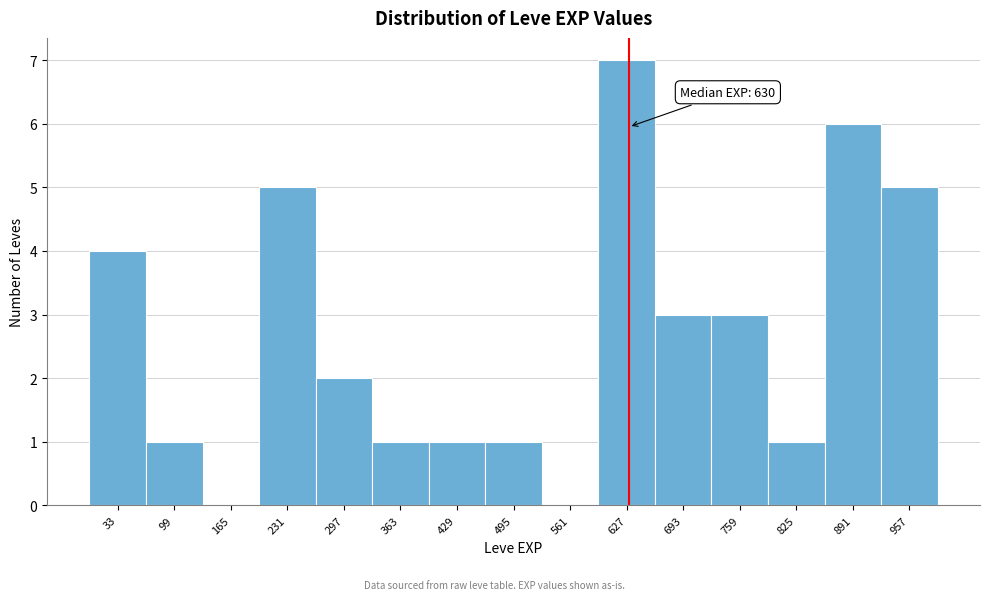

Over which range of the x-axis is the bar tallest?

590 to 660